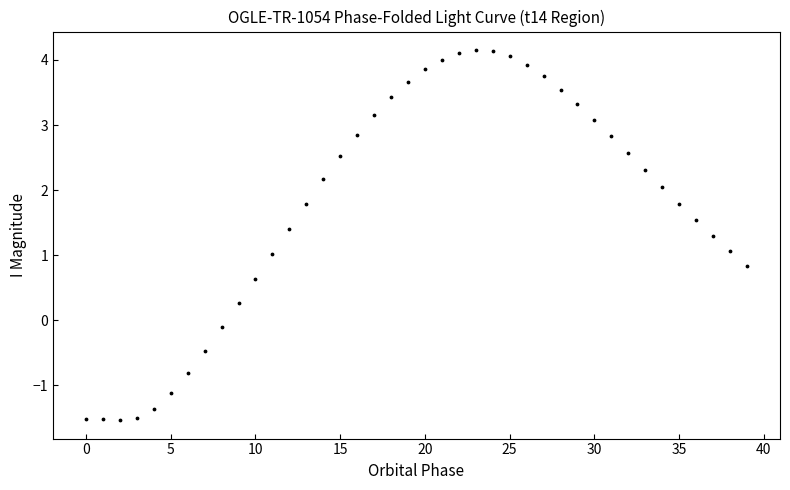

What is the range of Y values (max minus min)?

5.7